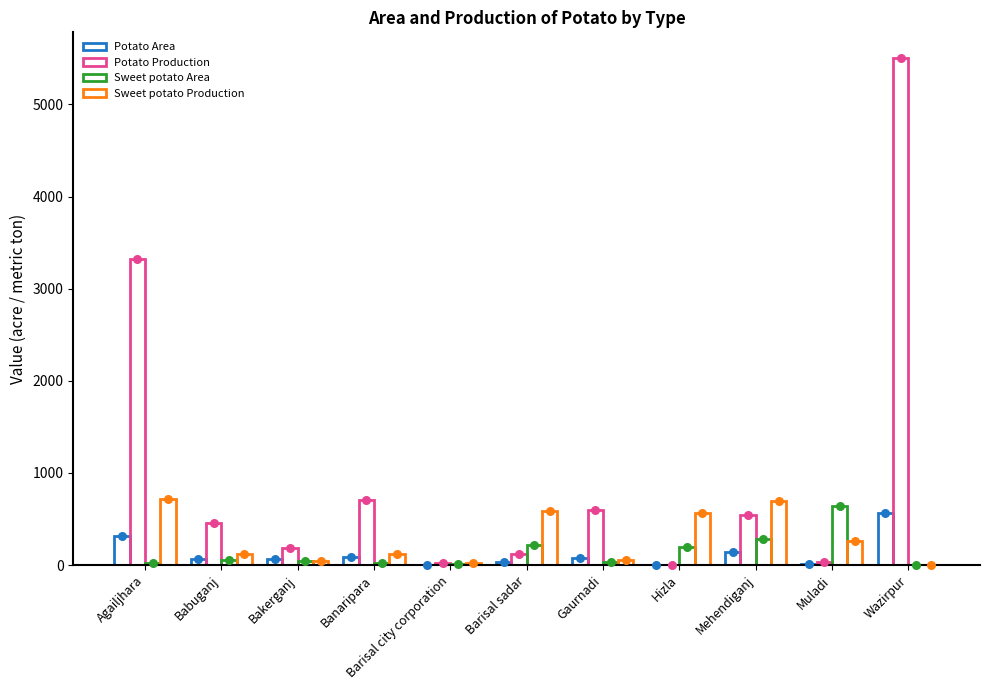

Which series has the widest spread of Y values?

Potato Production